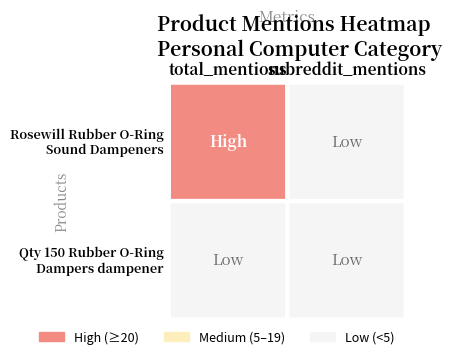

Between subreddit_mentions and total_mentions, which is larger?

total_mentions